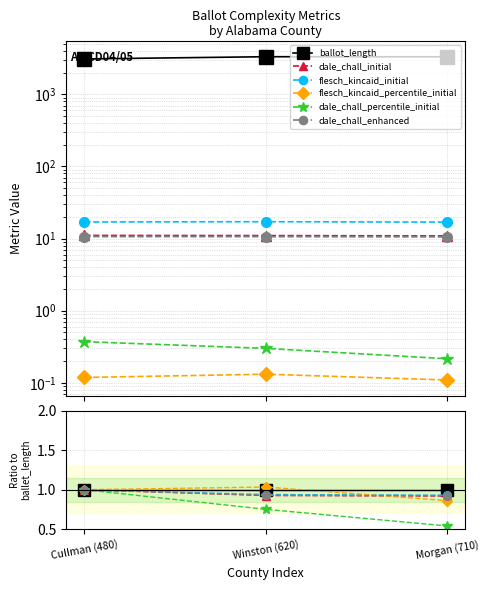

At how many categories does at least one series exceed 0?

3